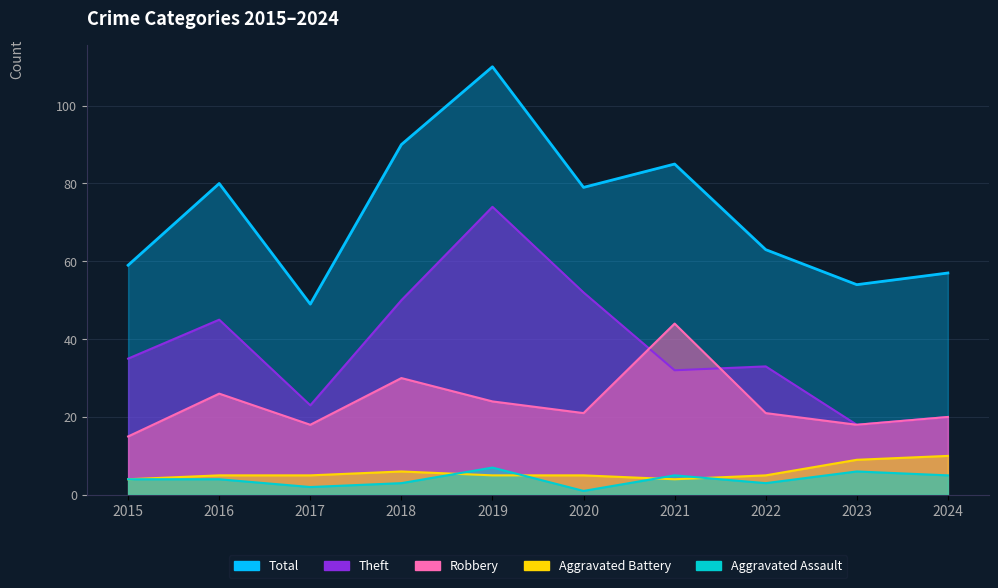

What are all the series names shown in the legend?

Robbery, Theft, Aggravated Battery, Aggravated Assault, Total